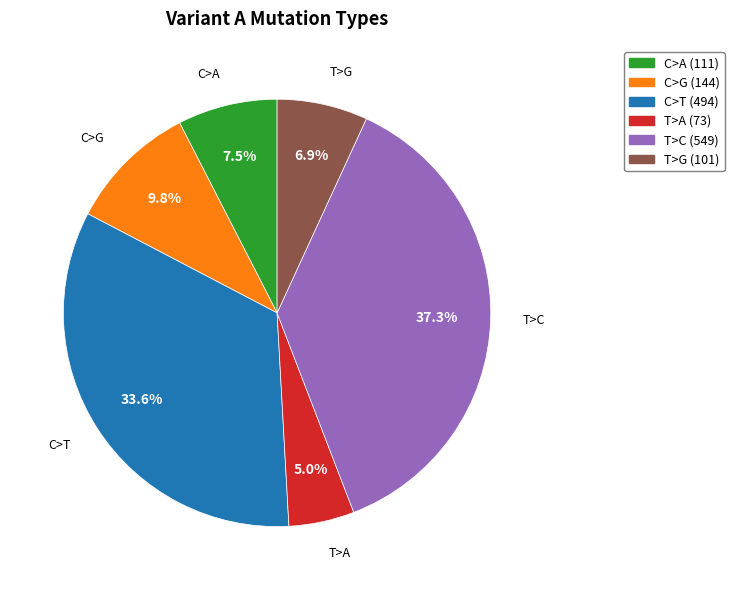

Rank the categories by value from lowest to highest.

T>A, T>G, C>A, C>G, C>T, T>C